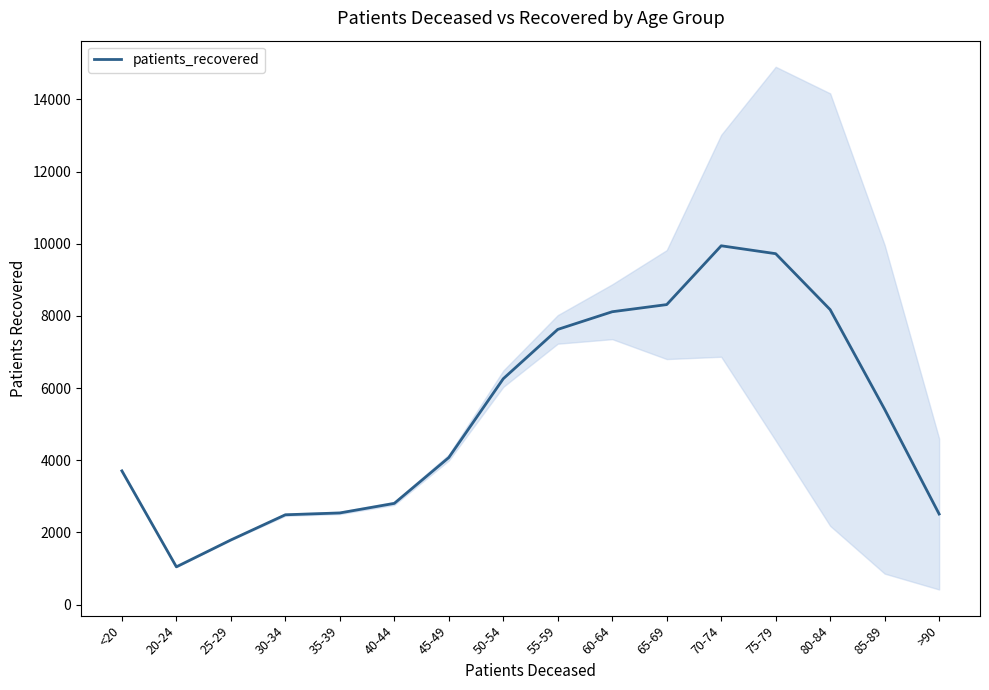

Is this an area chart (filled region under the line)?

No